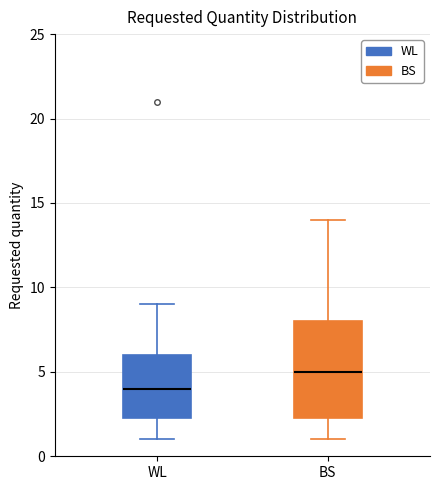

Reading left to right, transcribe this box plot: for each box, give where its median line is, the range the box spans, and where its two whiskers end, as read against the y-axis. The values are not printed on the chart, so give them approximately, as read against the axis.

WL: median 4.0, box 2.5 to 6.0, whiskers 1.0 to 9.0
BS: median 5.0, box 2.5 to 8.0, whiskers 1.0 to 14.0